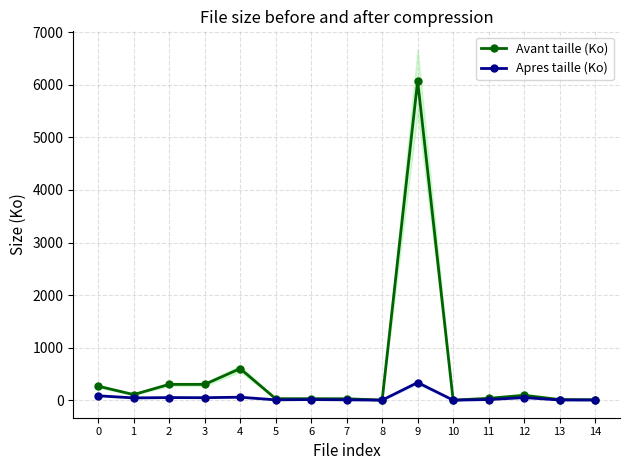

What are all the series names shown in the legend?

Avant taille (Ko), Apres taille (Ko)